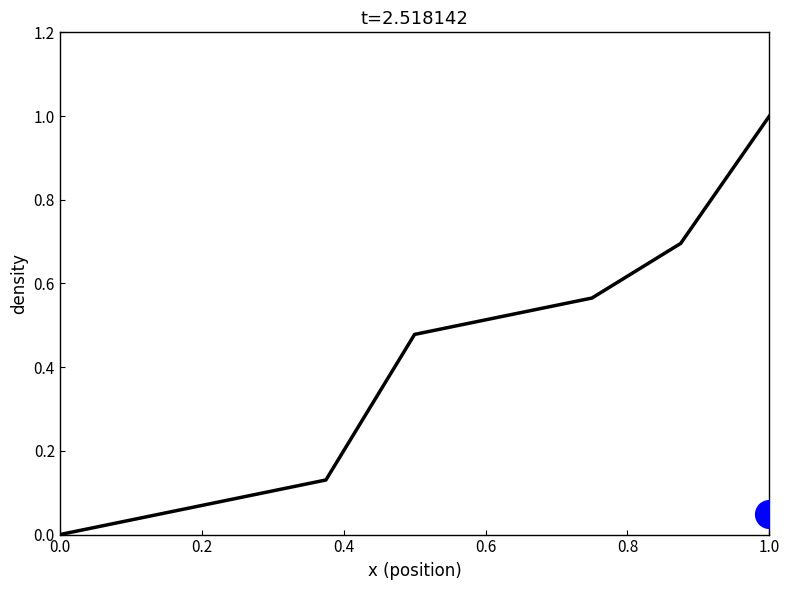

Between 0.6 and 0.2, which is larger?

0.6